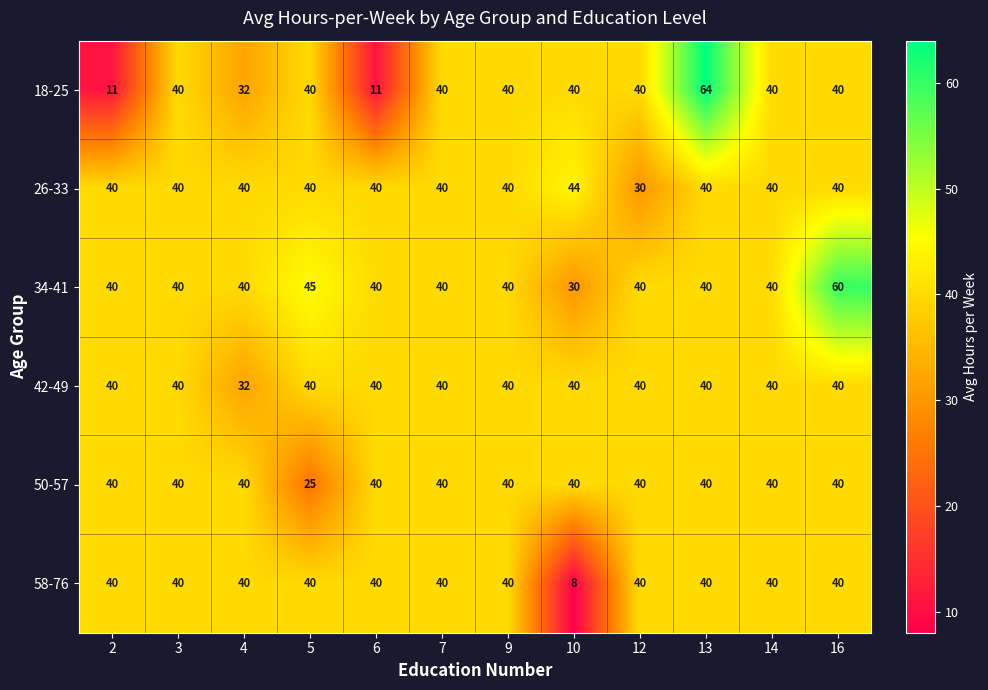

What is the total value across all series at 13?

264